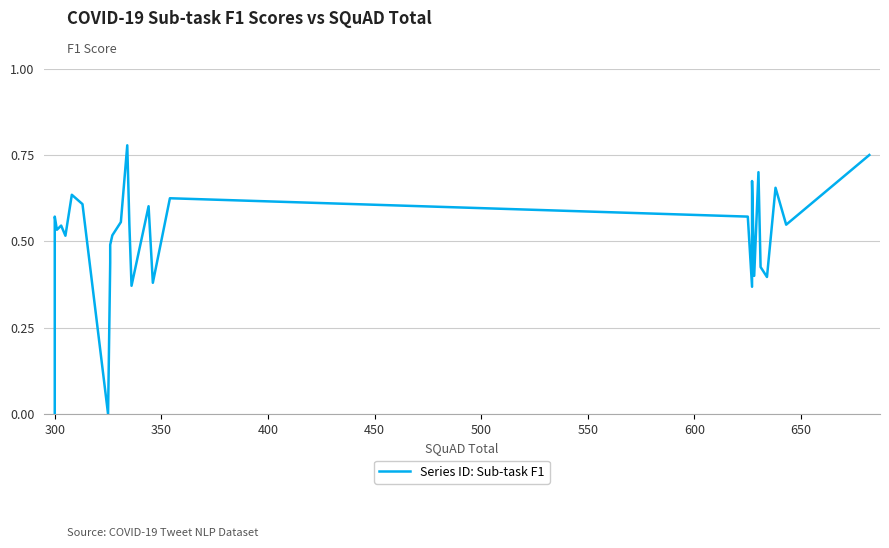

Is this an area chart (filled region under the line)?

No